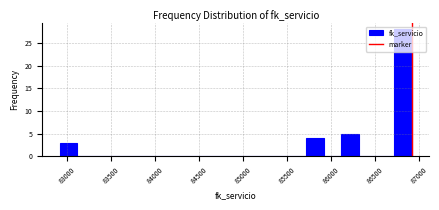

Reading left to right, list every bar in this chart as the range it spans on the x-axis followed by its height. Neither the bar edges nor the heights are printed on the chart, so give them approximately, as read against the axes.

82915 to 83115: 3
83115 to 83315: 0
83315 to 83515: 0
83515 to 83715: 0
83715 to 83915: 0
83915 to 84115: 0
84115 to 84315: 0
84315 to 84515: 0
84515 to 84715: 0
84715 to 84915: 0
84915 to 85115: 0
85115 to 85315: 0
85315 to 85515: 0
85515 to 85715: 0
85715 to 85915: 4
85915 to 86115: 0
86115 to 86315: 5
86315 to 86515: 0
86515 to 86715: 0
86715 to 86915: 28